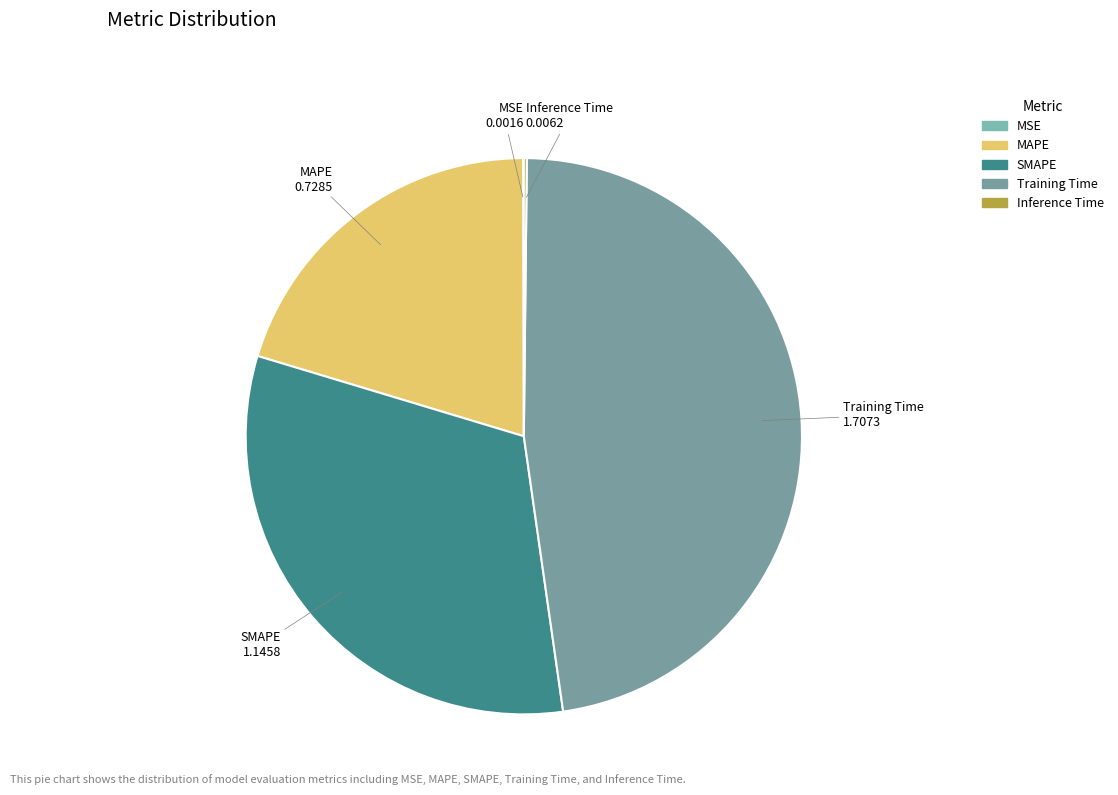

Is there any slice that represents more than half of the pie?

No